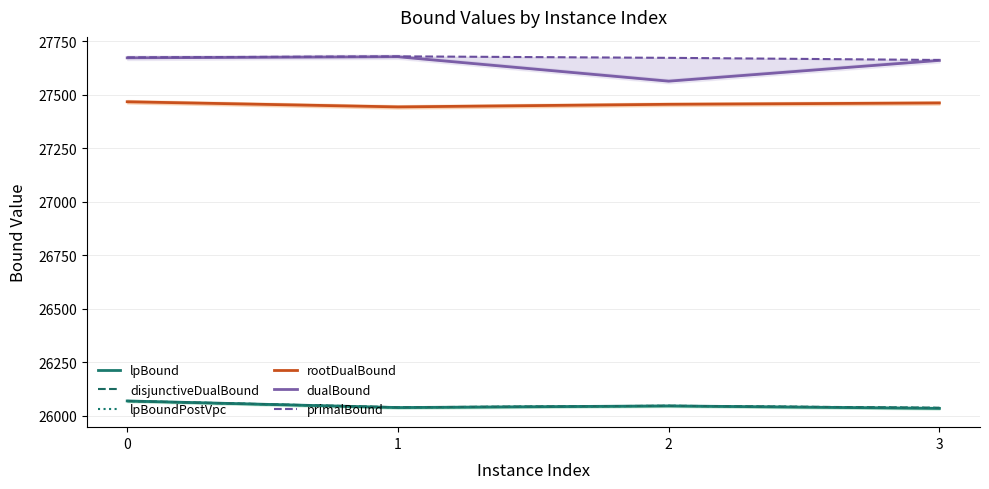

Which series changed the most between 1 and 3?

rootDualBound